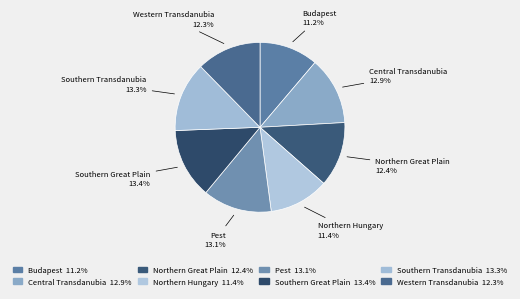

To the nearest percent, what is the difference between the Western Transdanubia and Southern Transdanubia slice percentages?

1%